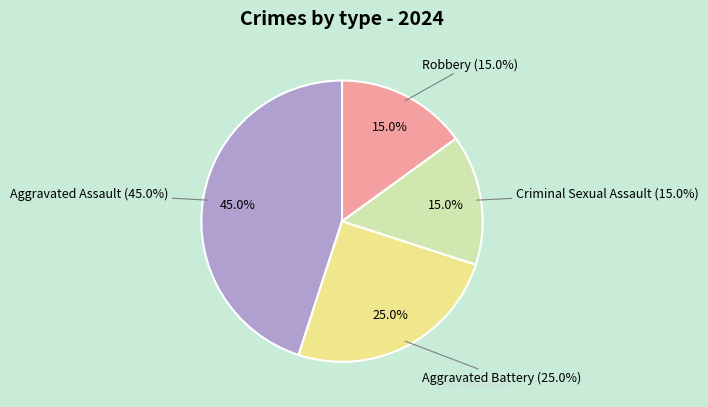

True or false: Aggravated Assault accounts for 38% of the total.

False